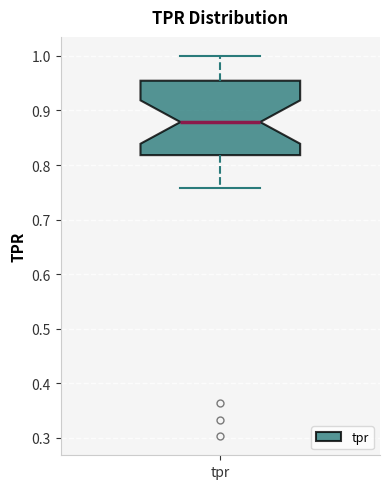

Transcribe this box plot: give where the median line is, the range the box spans, and where the two whiskers end, as read against the y-axis. The values are not printed on the chart, so give them approximately, as read against the axis.

median 0.88, box 0.82 to 0.95, whiskers 0.76 to 1.00